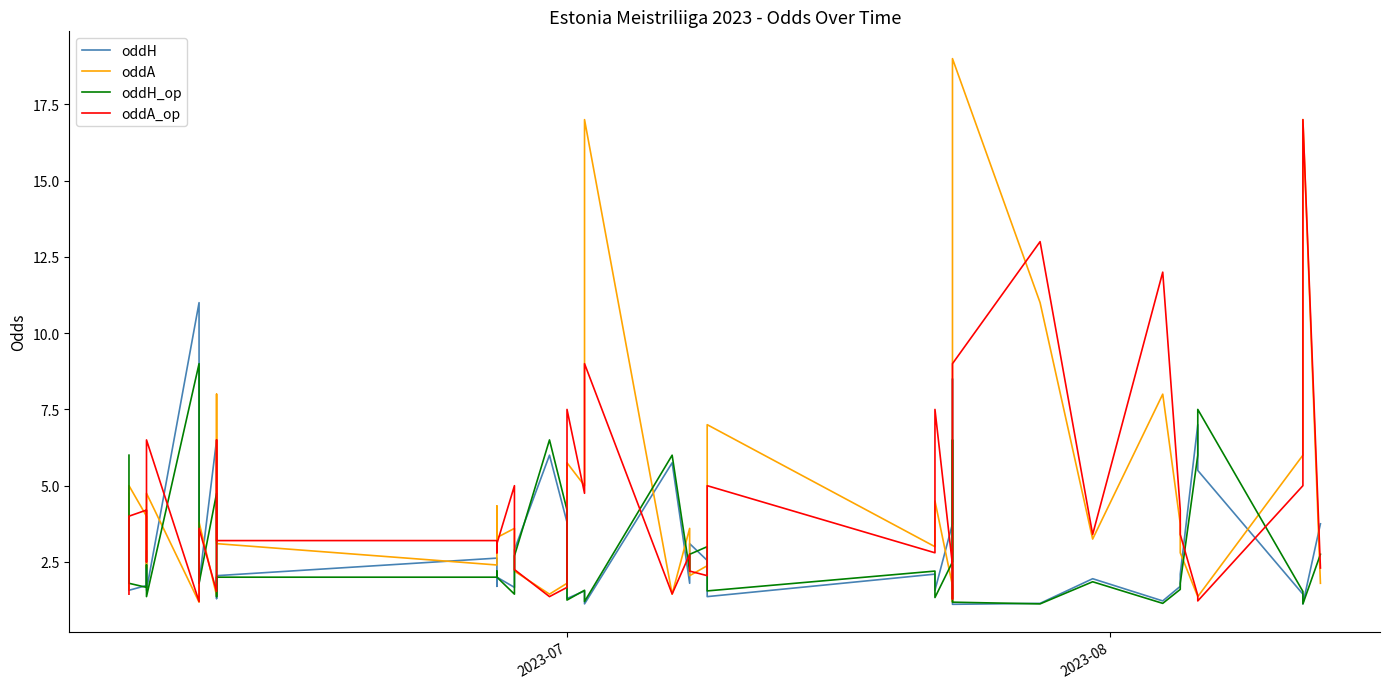

What are all the series names shown in the legend?

oddH, oddA, oddH_op, oddA_op